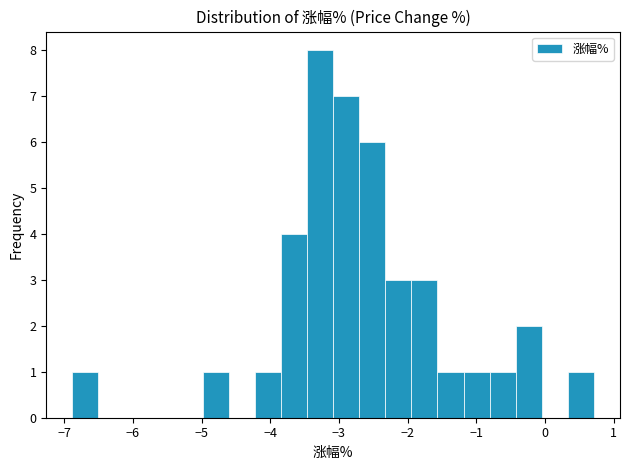

Around what value on the x-axis is the tallest bar? Give the approximate position of its centre, as read against the axis.

-3.3